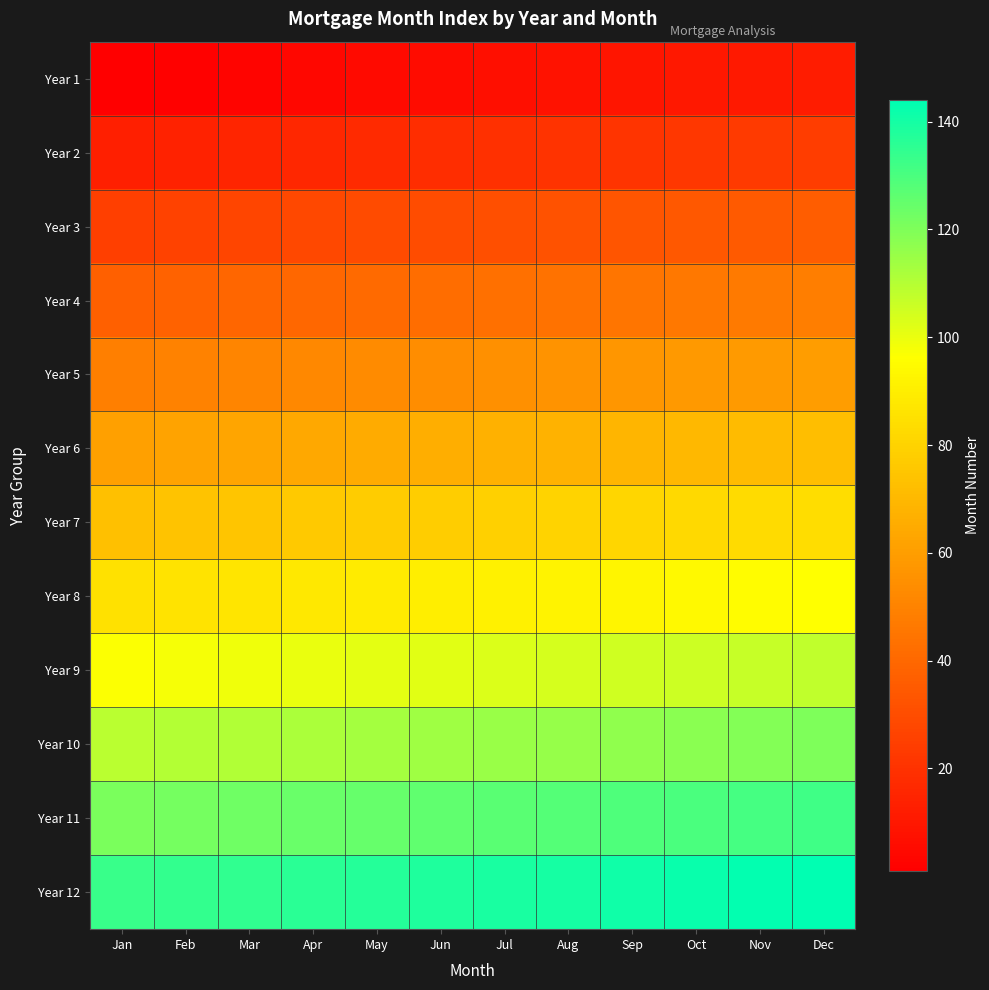

How many series are shown in this chart?

12